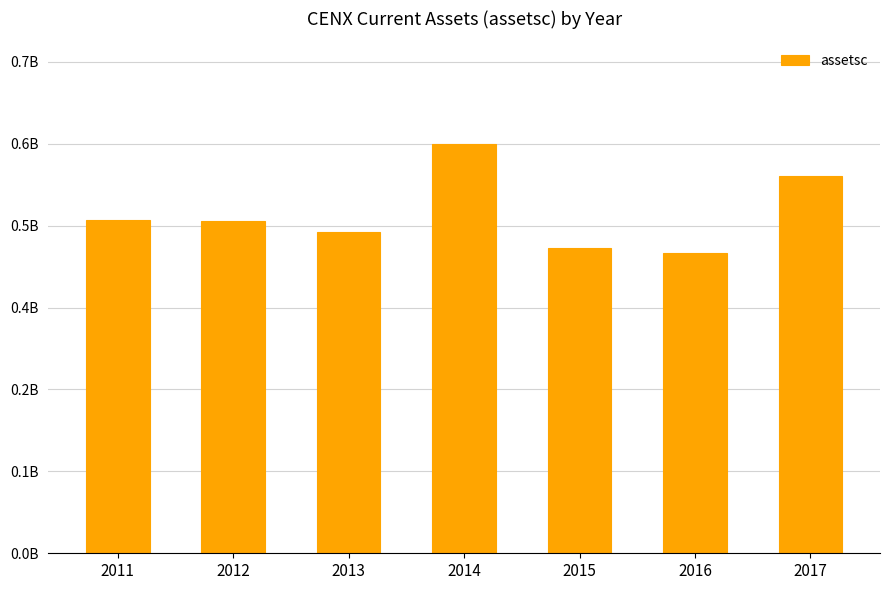

Are the bars horizontal?

No